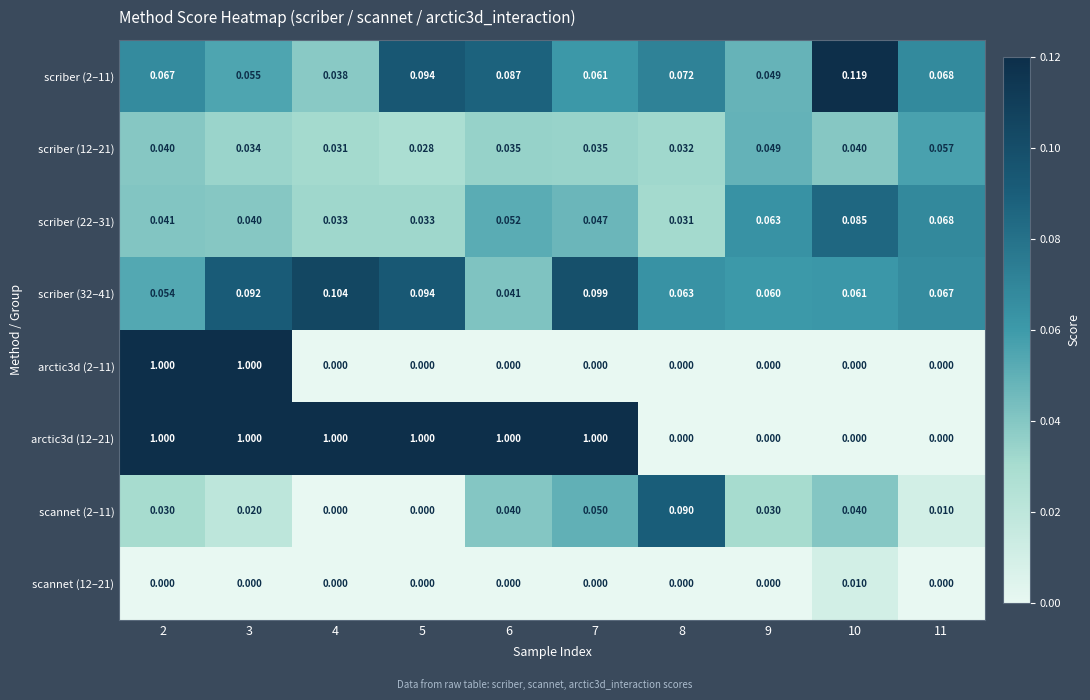

Which series changed the most between 2 and 3?

scriber (32–41)